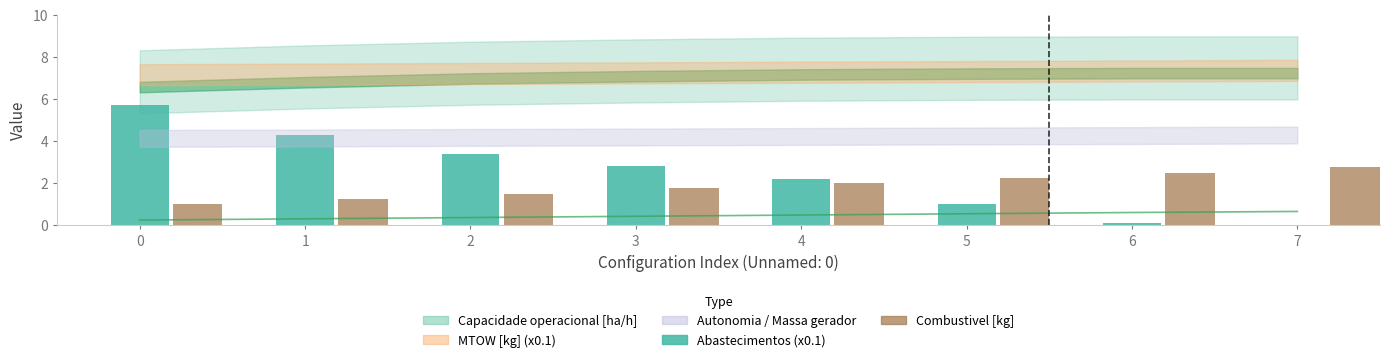

Where is Abastecimentos (x0.1) nearest to the value 2?

4